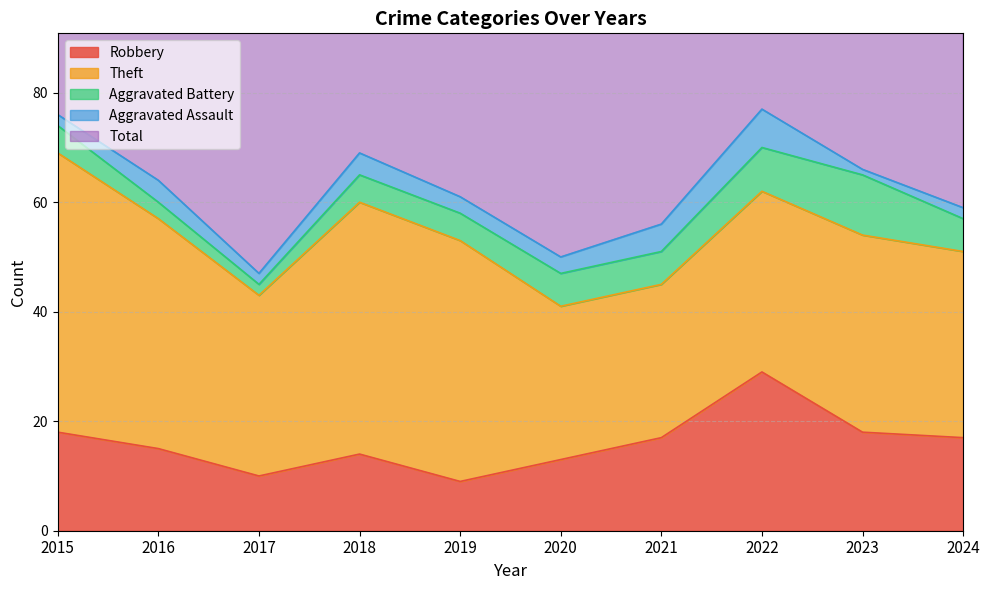

Which series has the largest total across all categories?

Total